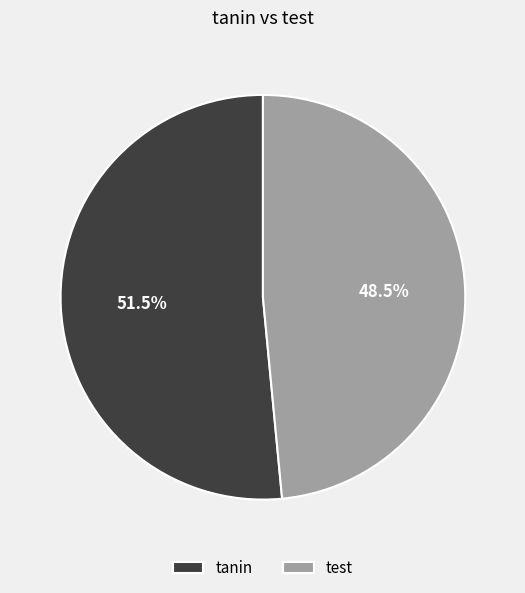

What is the majority slice?

tanin